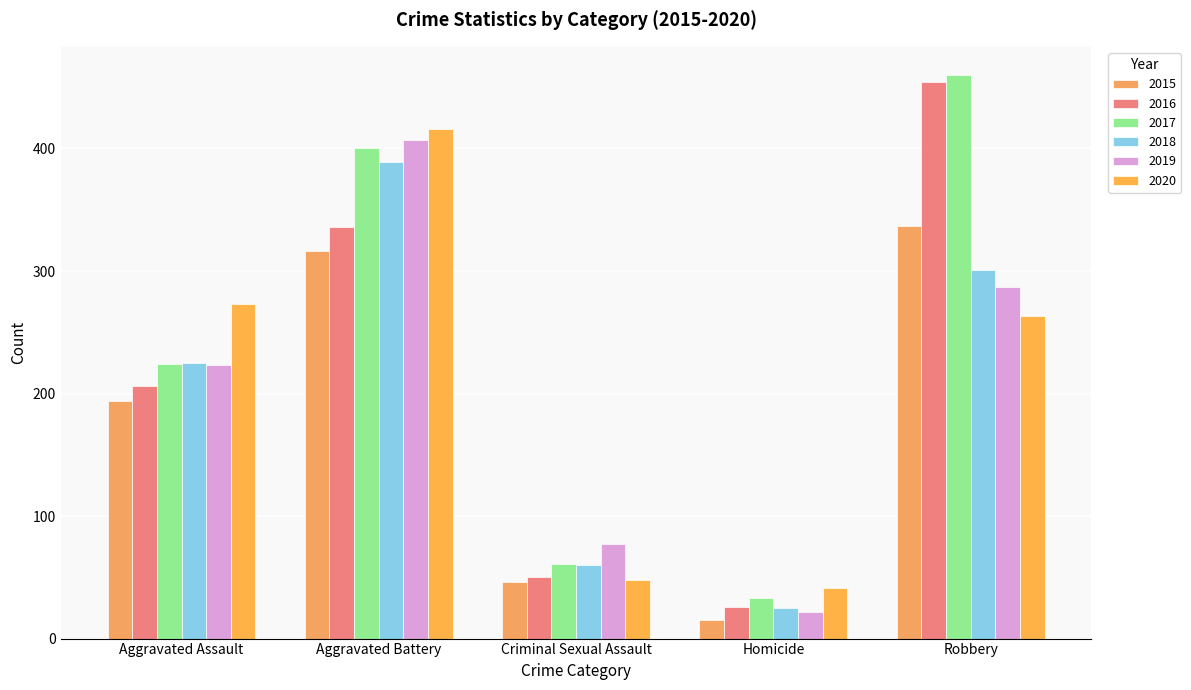

How many values in the 2020 series are below 263?

2